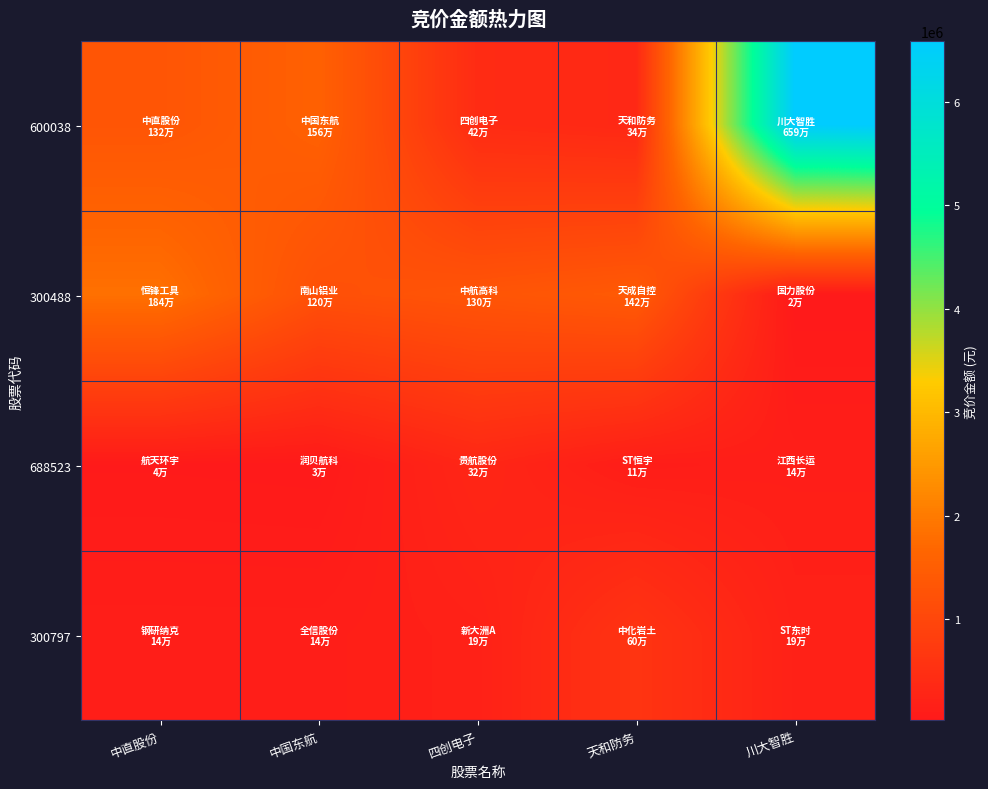

Which series has the largest range (max minus min)?

600038